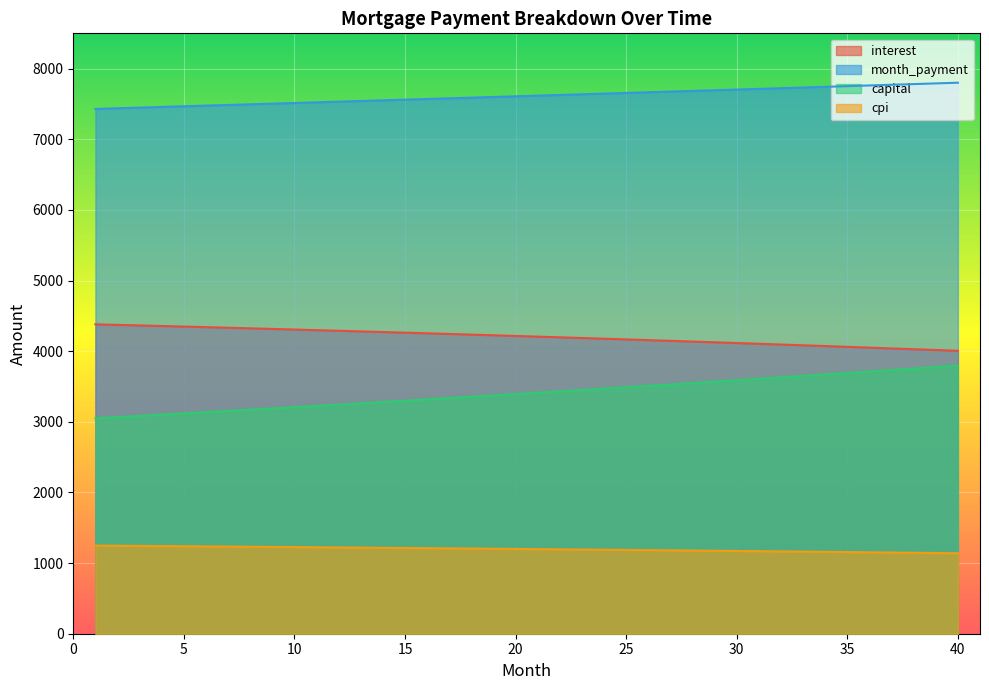

What is the difference between the highest and lowest values at 15?

6347.4